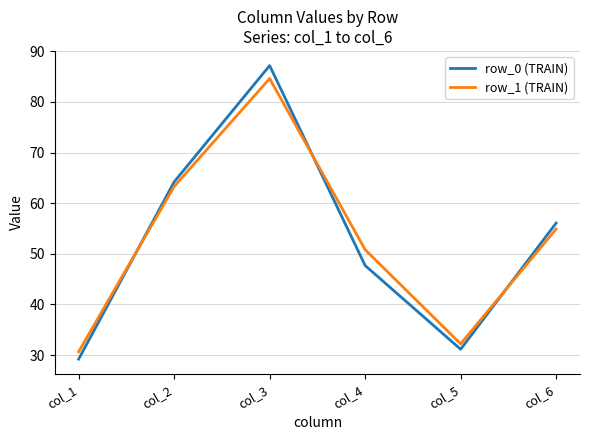

What is the average value of the row_1 (TRAIN) series?

52.7